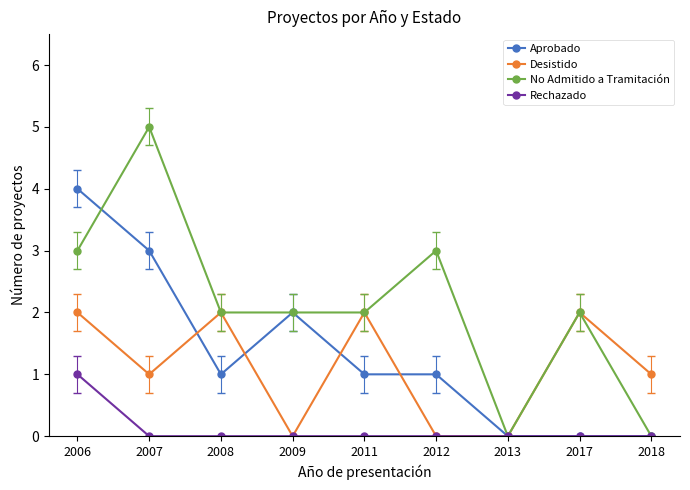

The value of Rechazado at 2009 is 1. True or false?

False